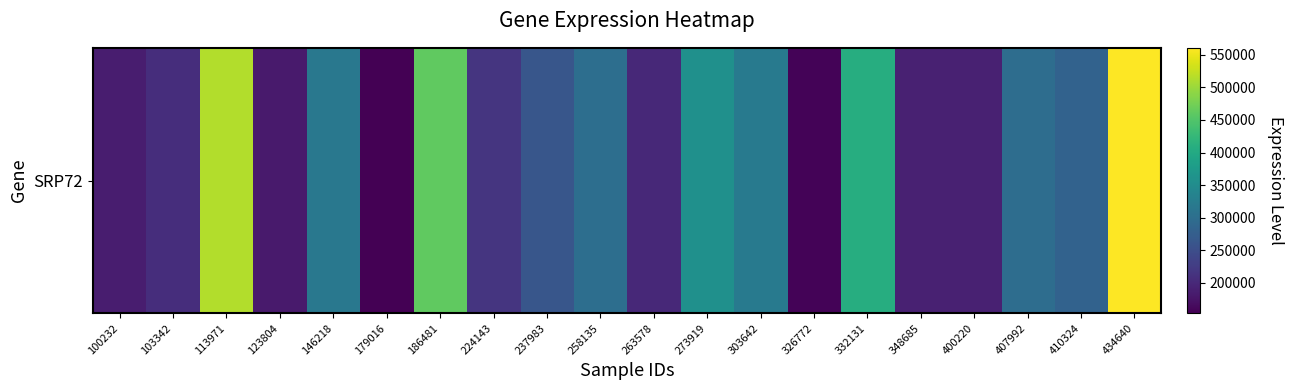

Where does the data first go above 281620?

113971